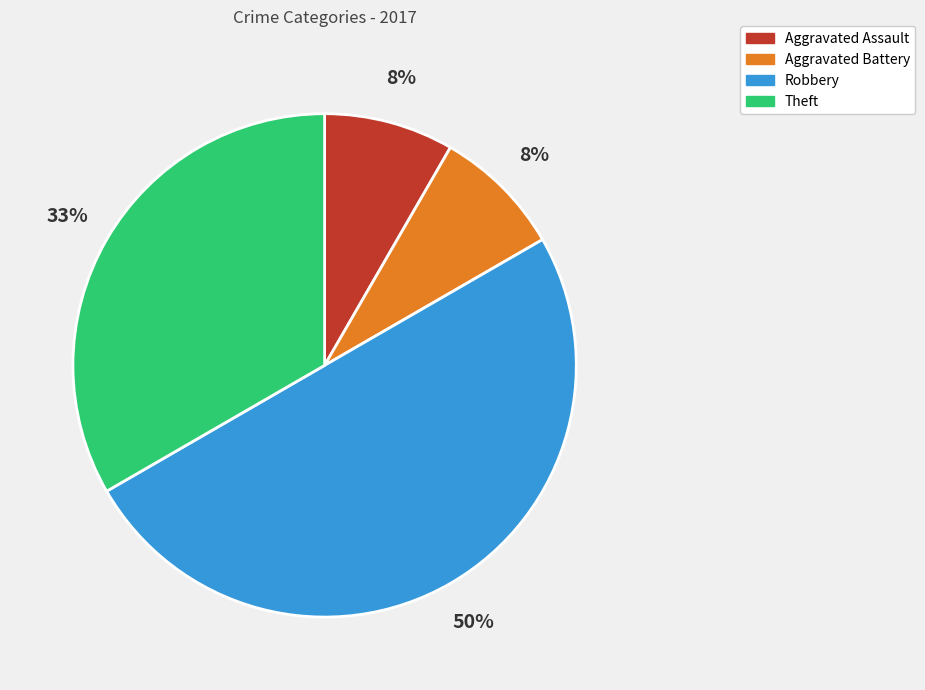

Combined, do Theft and Aggravated Assault account for over 50%?

No